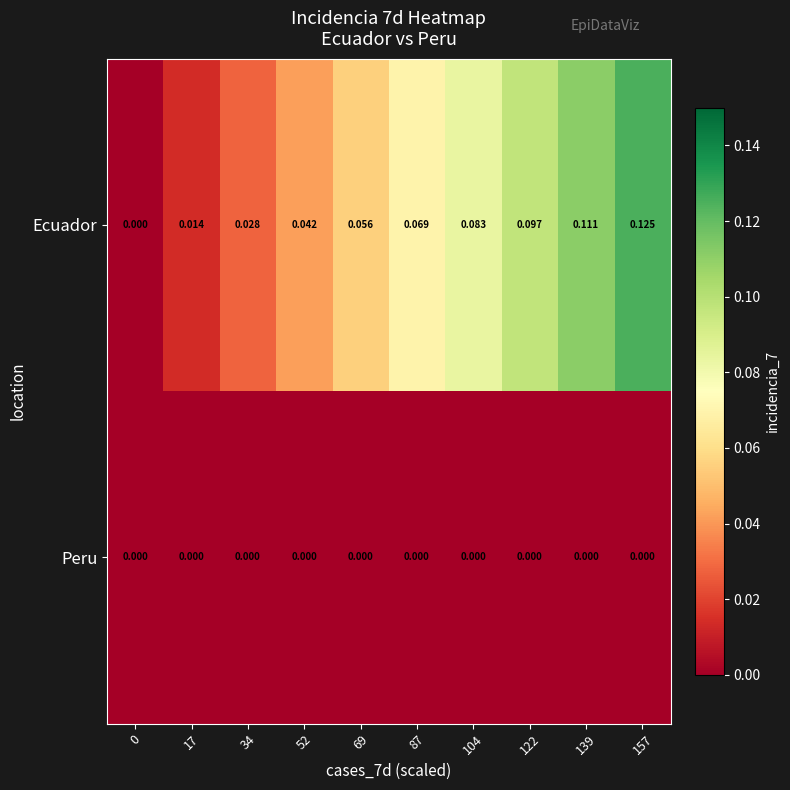

Which series changed the most between 34 and 52?

Ecuador